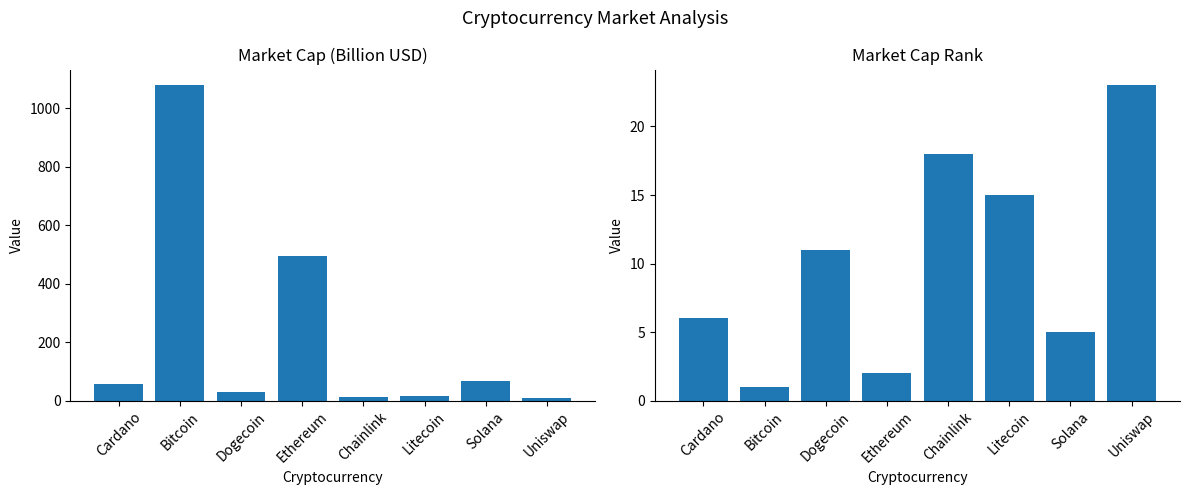

How many distinct data groups are displayed?

2